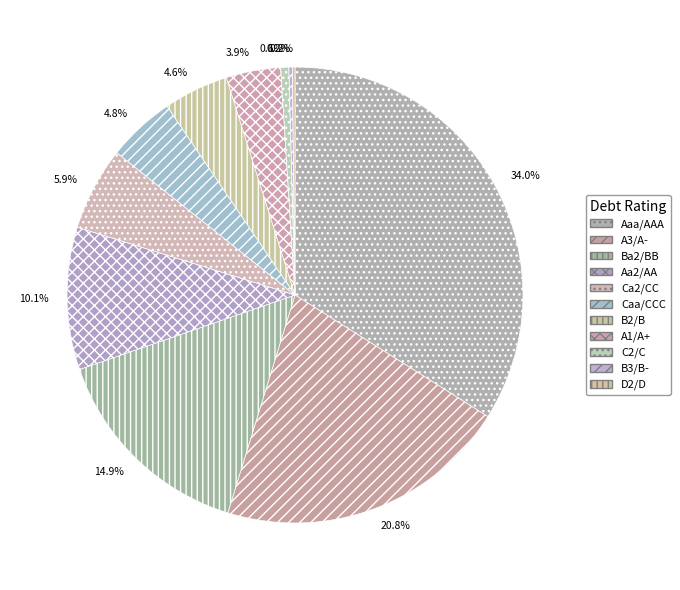

The Caa/CCC slice represents 1% of the pie. True or false?

False